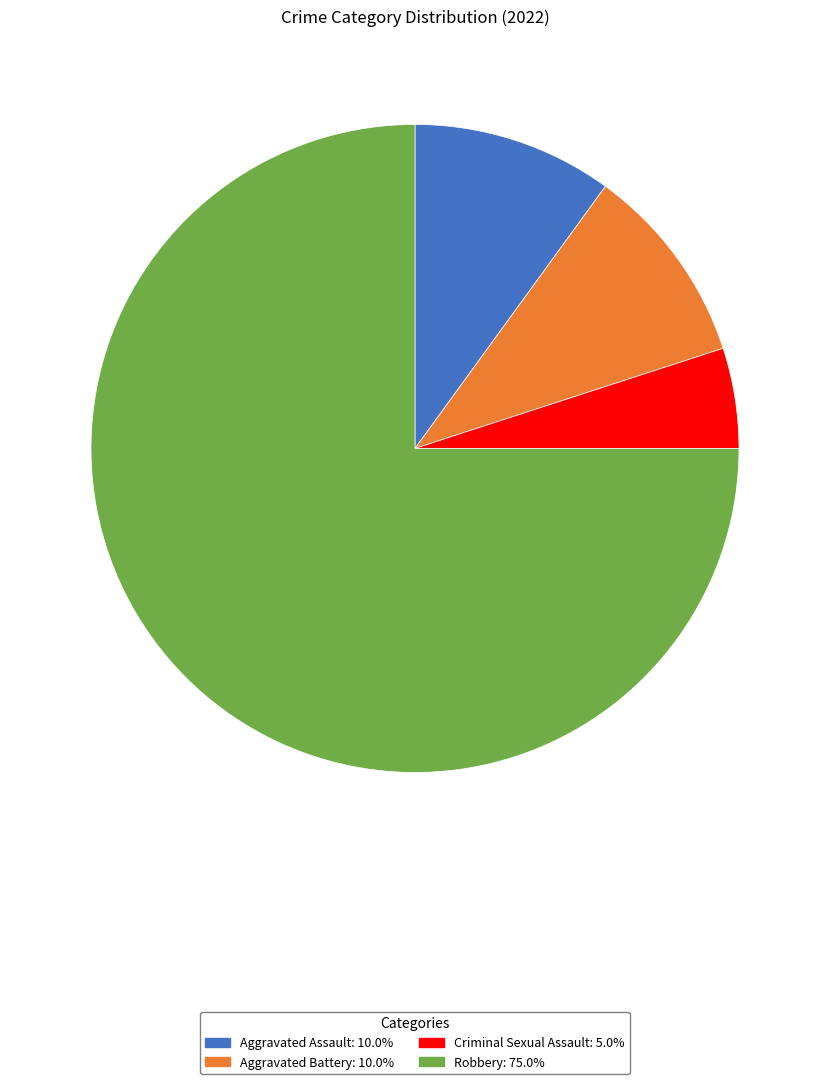

Which slice is the largest?

Robbery